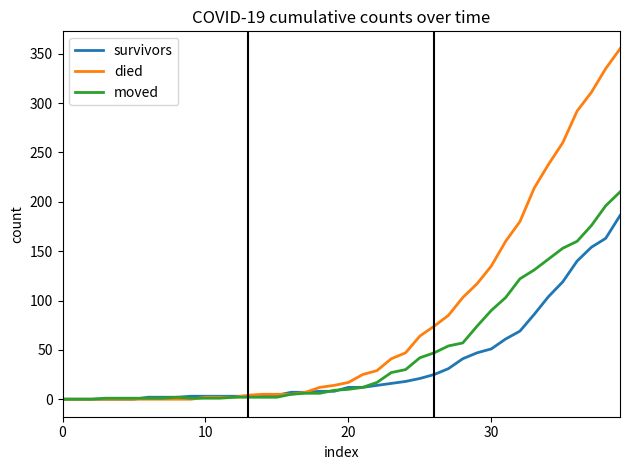

Which series has the widest spread of values?

died